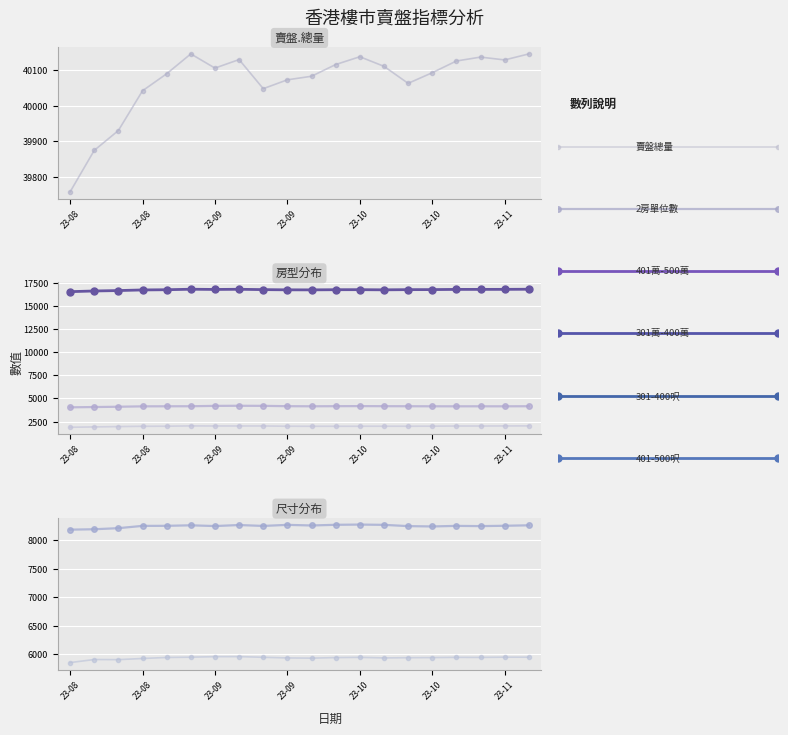

What is the total value across all series at 13?

77209